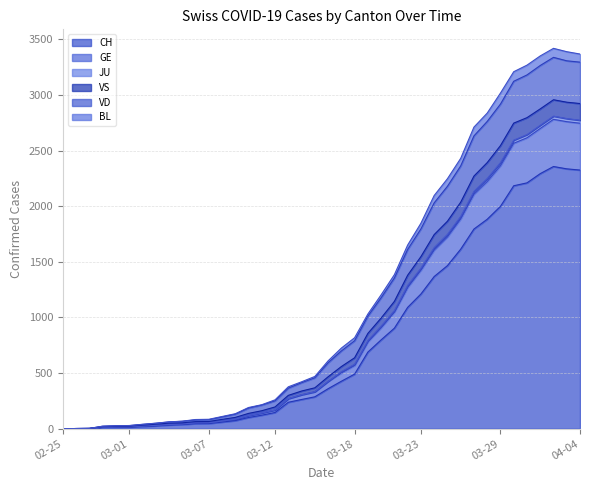

The GE series shows 4635 at 2020-04-03. True or false?

False